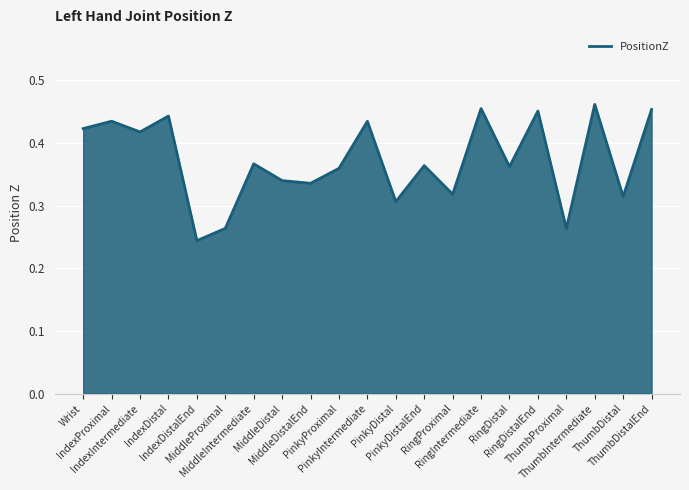

Reading right to left, extract all data points from this chart.

ThumbDistalEnd=0.5	ThumbDistal=0.3	ThumbIntermediate=0.5	ThumbProximal=0.3	RingDistalEnd=0.5	RingDistal=0.4	RingIntermediate=0.5	RingProximal=0.3	PinkyDistalEnd=0.4	PinkyDistal=0.3	PinkyIntermediate=0.4	PinkyProximal=0.4	MiddleDistalEnd=0.3	MiddleDistal=0.3	MiddleIntermediate=0.4	MiddleProximal=0.3	IndexDistalEnd=0.2	IndexDistal=0.4	IndexIntermediate=0.4	IndexProximal=0.4	Wrist=0.4